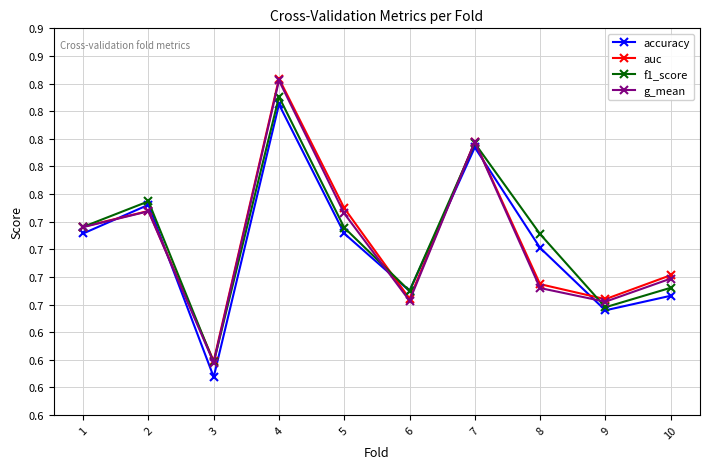

Which series ends up on top after the final intersection of g_mean and f1_score?

g_mean